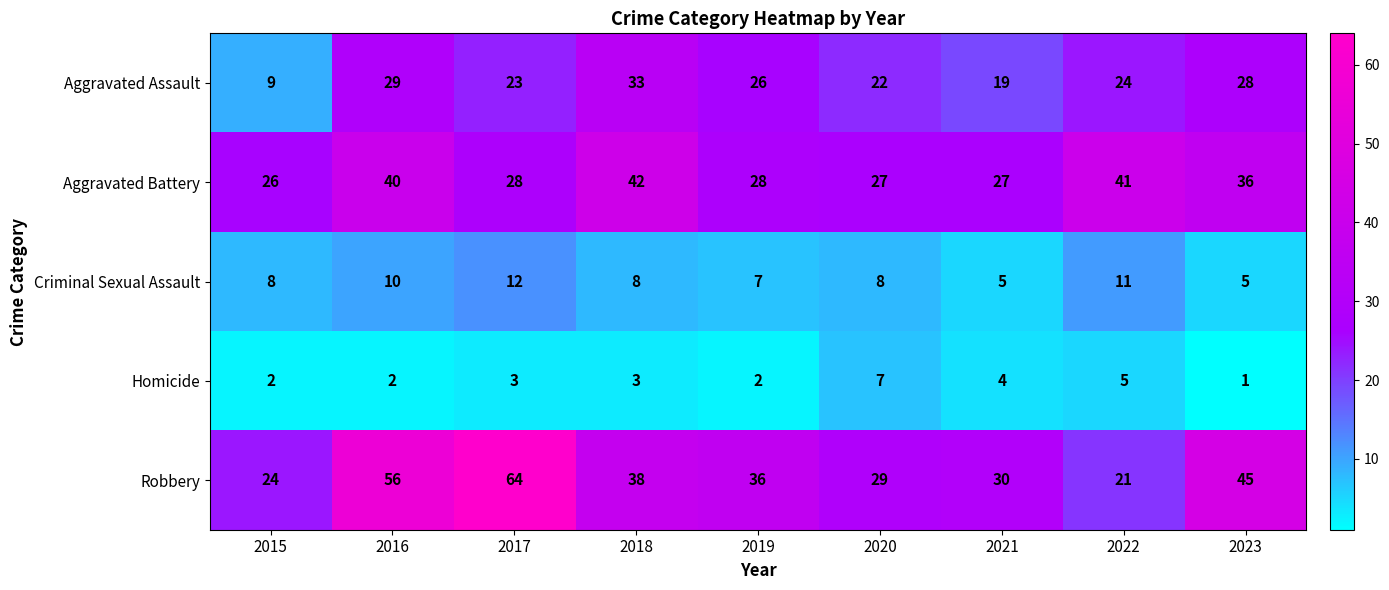

At which label does Aggravated Battery first exceed 28?

2016